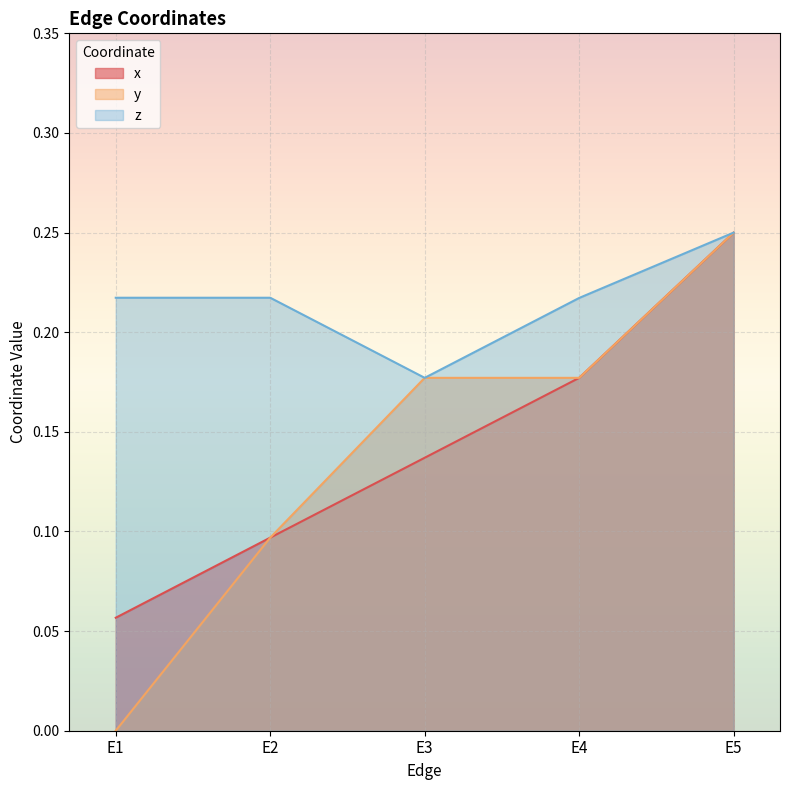

True or false: x and y cross at least once.

False